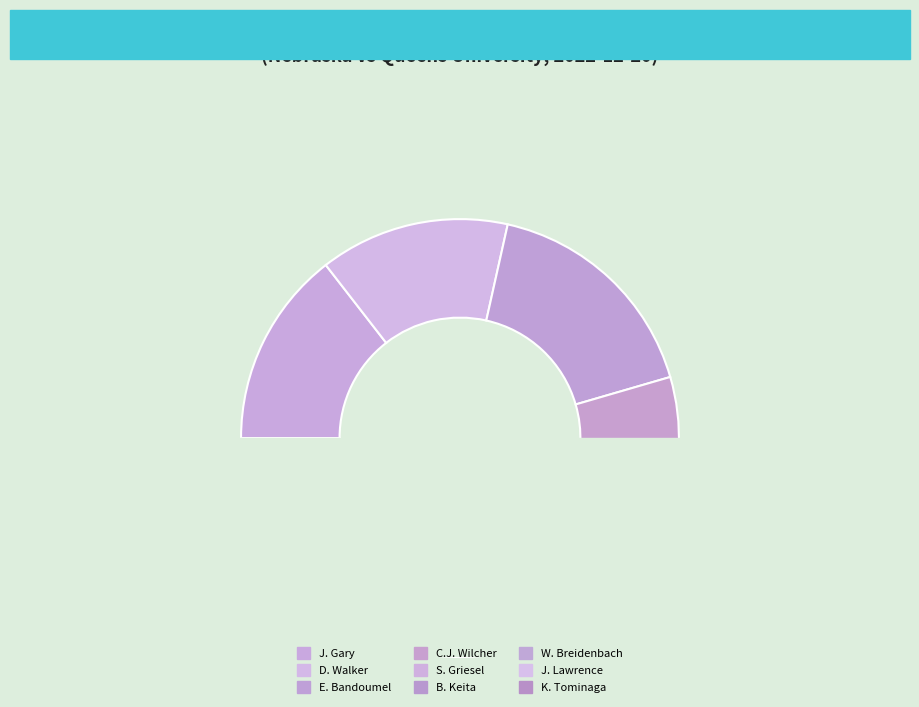

Combined, do W. Breidenbach and J. Lawrence account for over 50%?

No